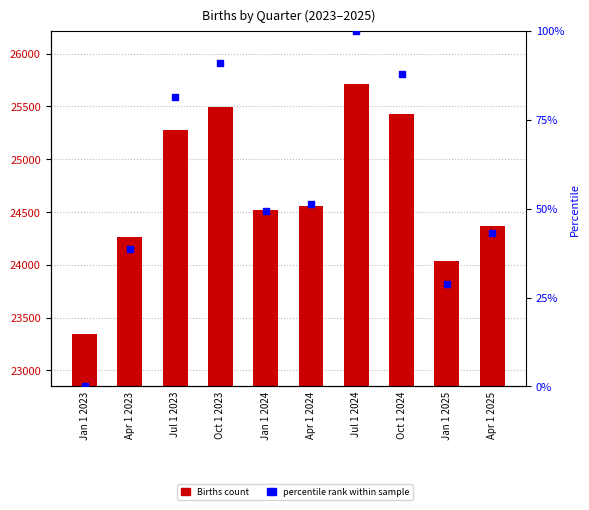

Is the value of percentile rank within sample at Jan 1 2025 greater than the value of Births at Oct 1 2024?

No